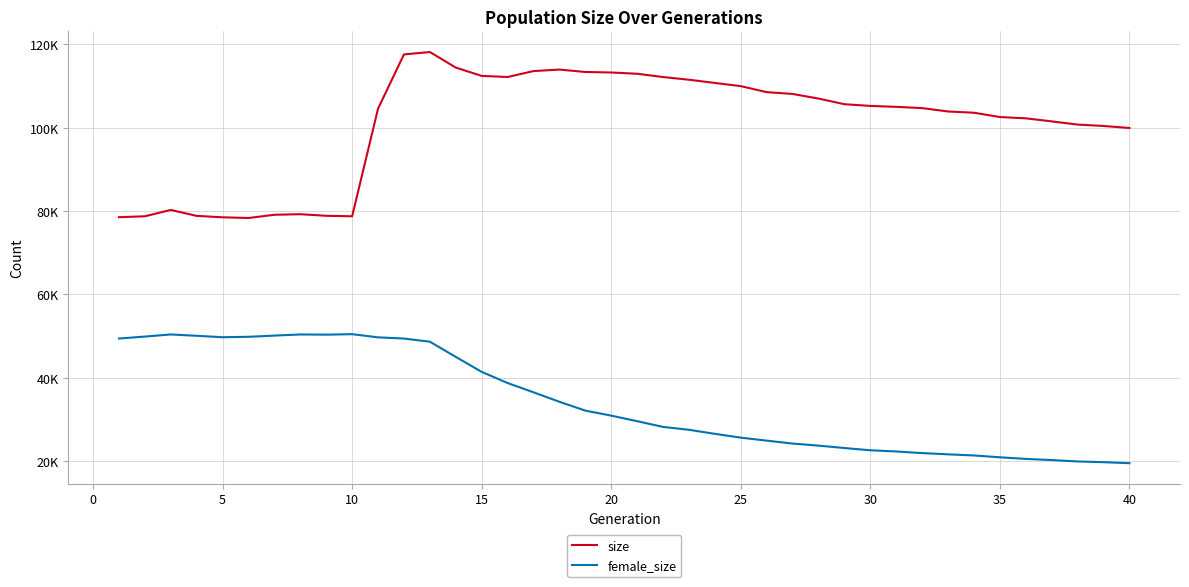

Reading left to right, list all the values displayed in this chart.

size: 78517	78735	80257	78832	78492	78325	79100	79236	78855	78735	104560	117572	118142	114413	112415	112149	113573	113932	113357	113233	112927	112144	111495	110727	109958	108518	108084	106974	105624	105214	104990	104690	103879	103579	102547	102236	101503	100740	100401	99917
female_size: 49406	49880	50384	50065	49720	49823	50111	50383	50338	50452	49695	49405	48646	45005	41409	38731	36507	34233	32115	30910	29578	28204	27510	26543	25628	24913	24207	23715	23139	22598	22310	21924	21624	21356	20913	20531	20254	19917	19741	19501